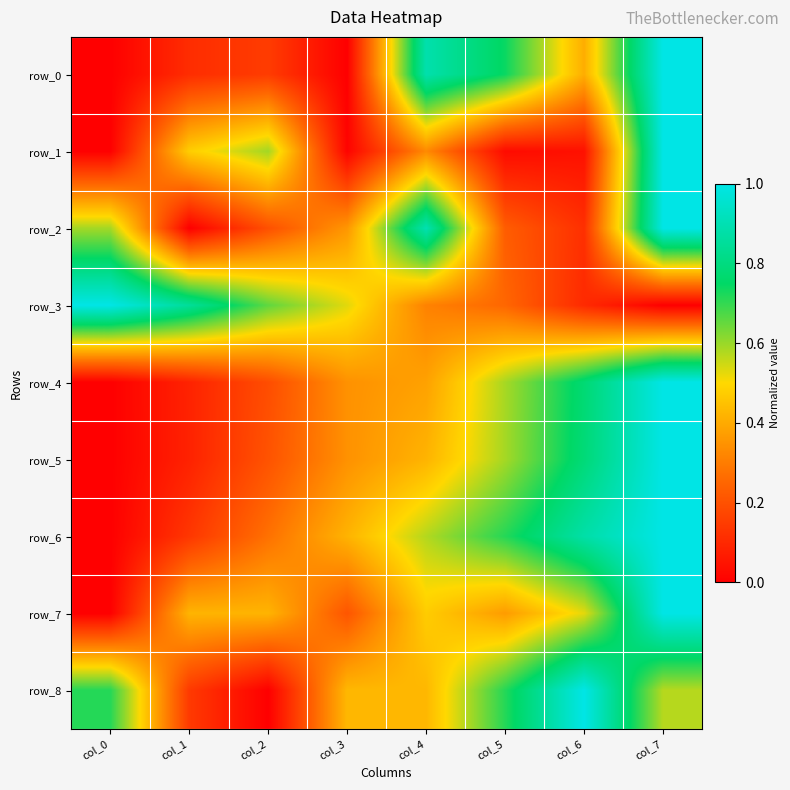

What is the difference between the row_4 values at col_0 and col_6?

0.8